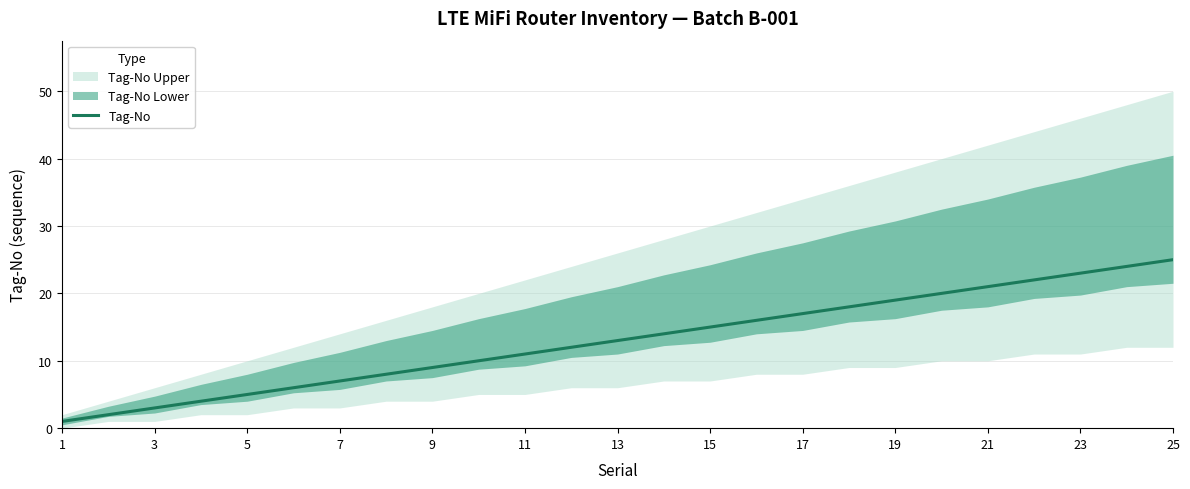

True or false: Tag-No has a value of 5 at 5.

True